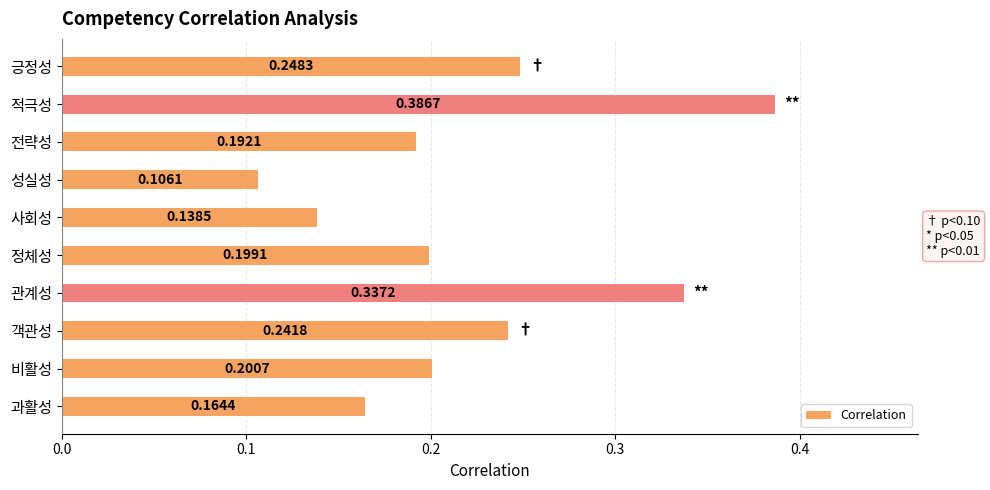

List the labels in order of value, largest first.

적극성, 관계성, 긍정성, 객관성, 비활성, 정체성, 전략성, 과활성, 사회성, 성실성